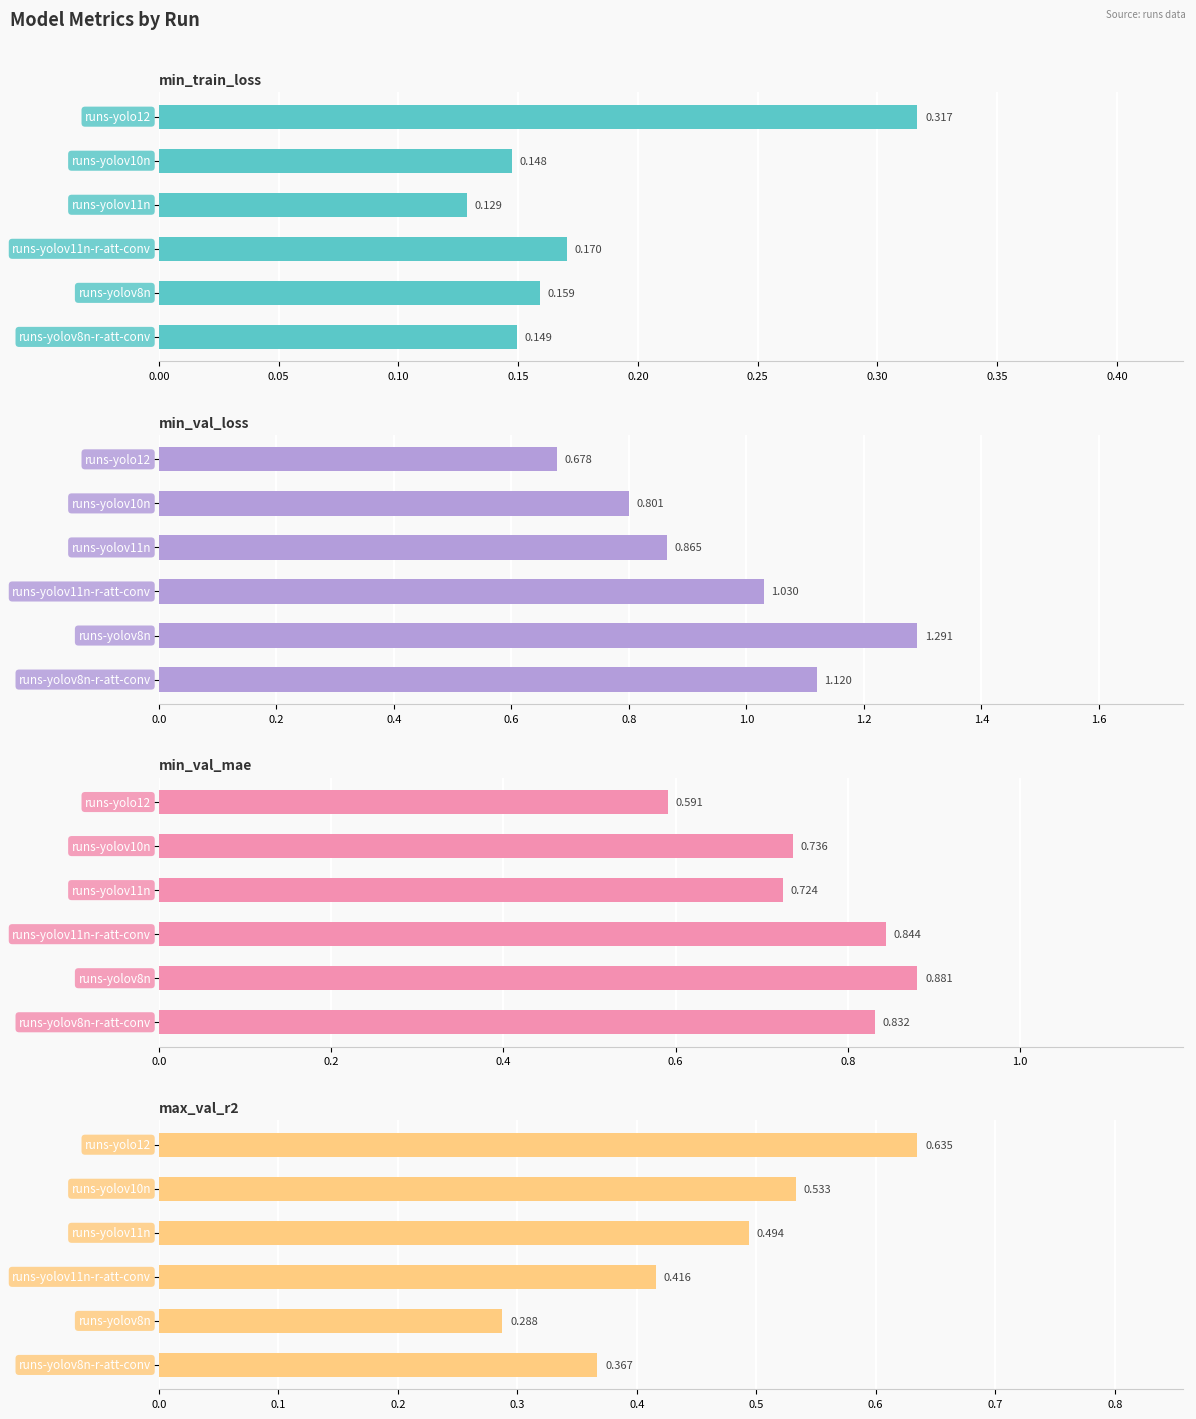

What is the value of the min_train_loss bar at the 2nd from the left?

0.1